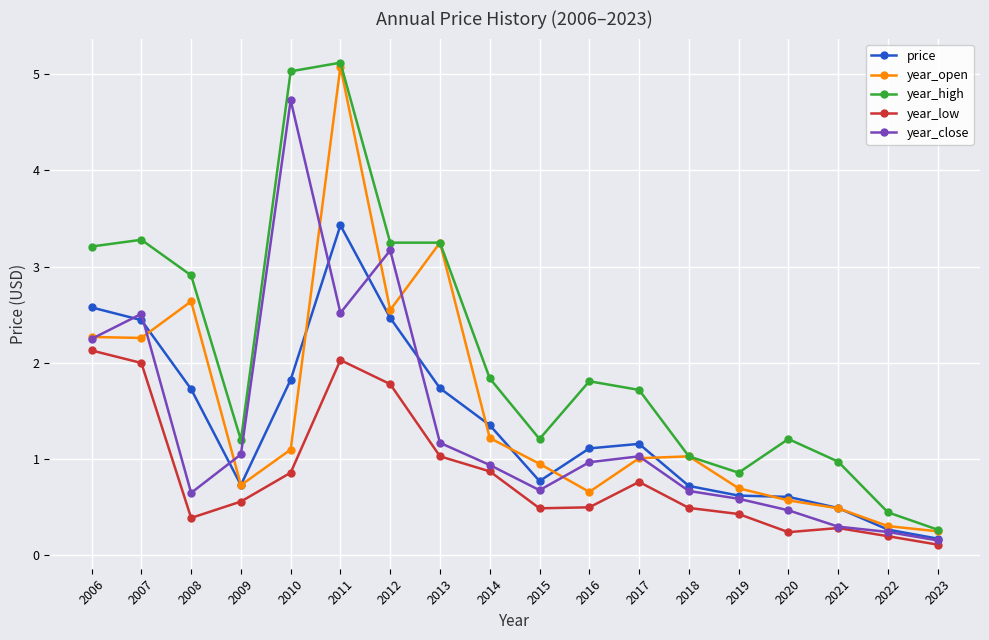

How many interior local peaks does the year_close series have?

4